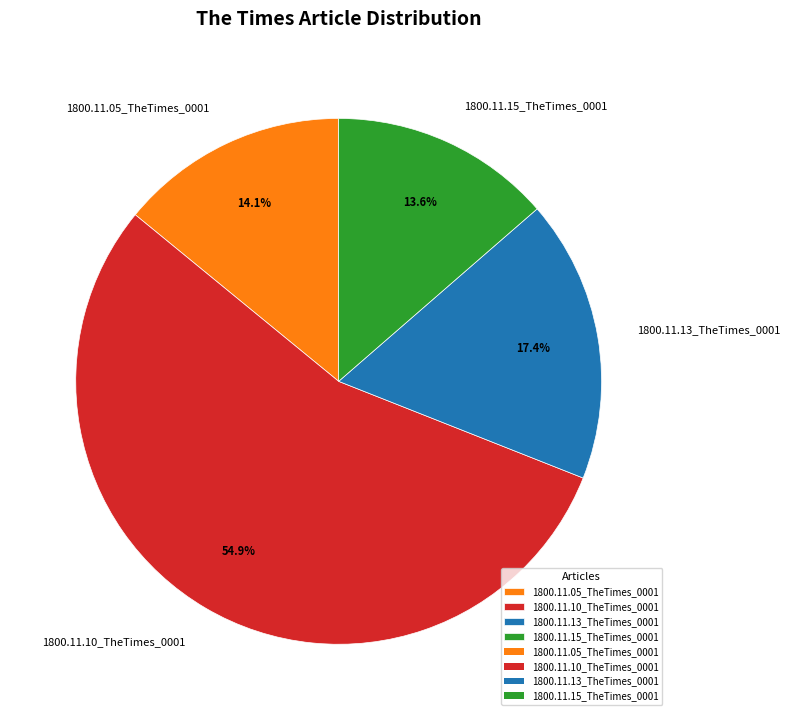

Which slice is the largest?

1800.11.10_TheTimes_0001